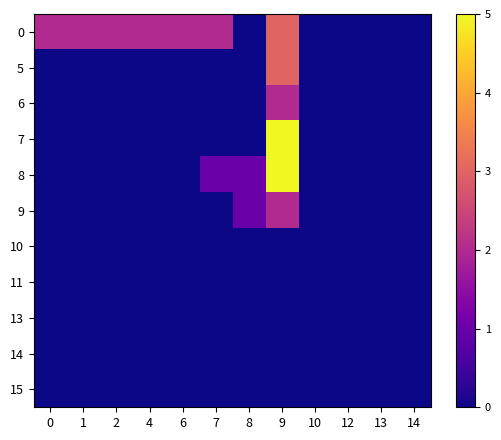

Reading left to right, transcribe all the data shown in this chart.

row_0: 0=2	1=2	2=2	4=2	6=2	7=2	8=0	9=3	10=0	12=0	13=0	14=0
row_1: 0=0	1=0	2=0	4=0	6=0	7=0	8=0	9=3	10=0	12=0	13=0	14=0
row_2: 0=0	1=0	2=0	4=0	6=0	7=0	8=0	9=2	10=0	12=0	13=0	14=0
row_3: 0=0	1=0	2=0	4=0	6=0	7=0	8=0	9=5	10=0	12=0	13=0	14=0
row_4: 0=0	1=0	2=0	4=0	6=0	7=1	8=1	9=5	10=0	12=0	13=0	14=0
row_5: 0=0	1=0	2=0	4=0	6=0	7=0	8=1	9=2	10=0	12=0	13=0	14=0
row_6: 0=0	1=0	2=0	4=0	6=0	7=0	8=0	9=0	10=0	12=0	13=0	14=0
row_7: 0=0	1=0	2=0	4=0	6=0	7=0	8=0	9=0	10=0	12=0	13=0	14=0
row_8: 0=0	1=0	2=0	4=0	6=0	7=0	8=0	9=0	10=0	12=0	13=0	14=0
row_9: 0=0	1=0	2=0	4=0	6=0	7=0	8=0	9=0	10=0	12=0	13=0	14=0
row_10: 0=0	1=0	2=0	4=0	6=0	7=0	8=0	9=0	10=0	12=0	13=0	14=0